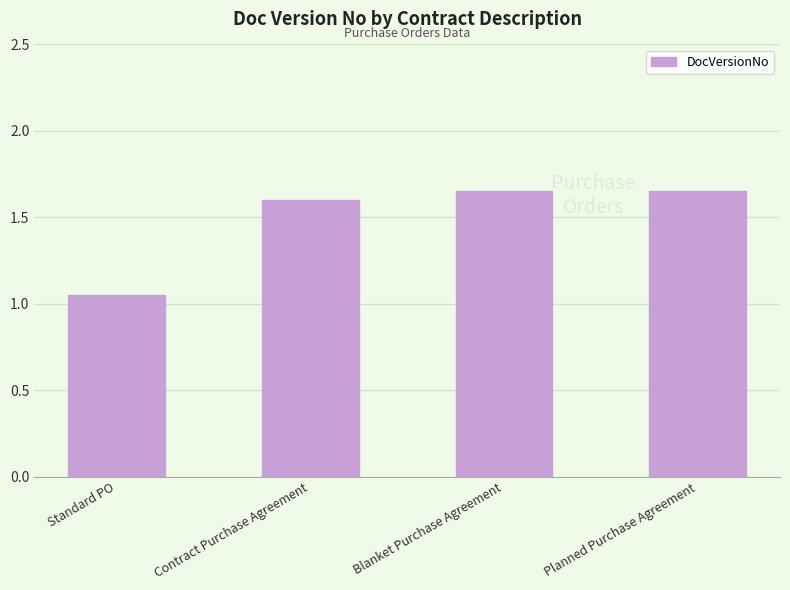

The chart shows a value of 1.6 at Planned Purchase Agreement. True or false?

True